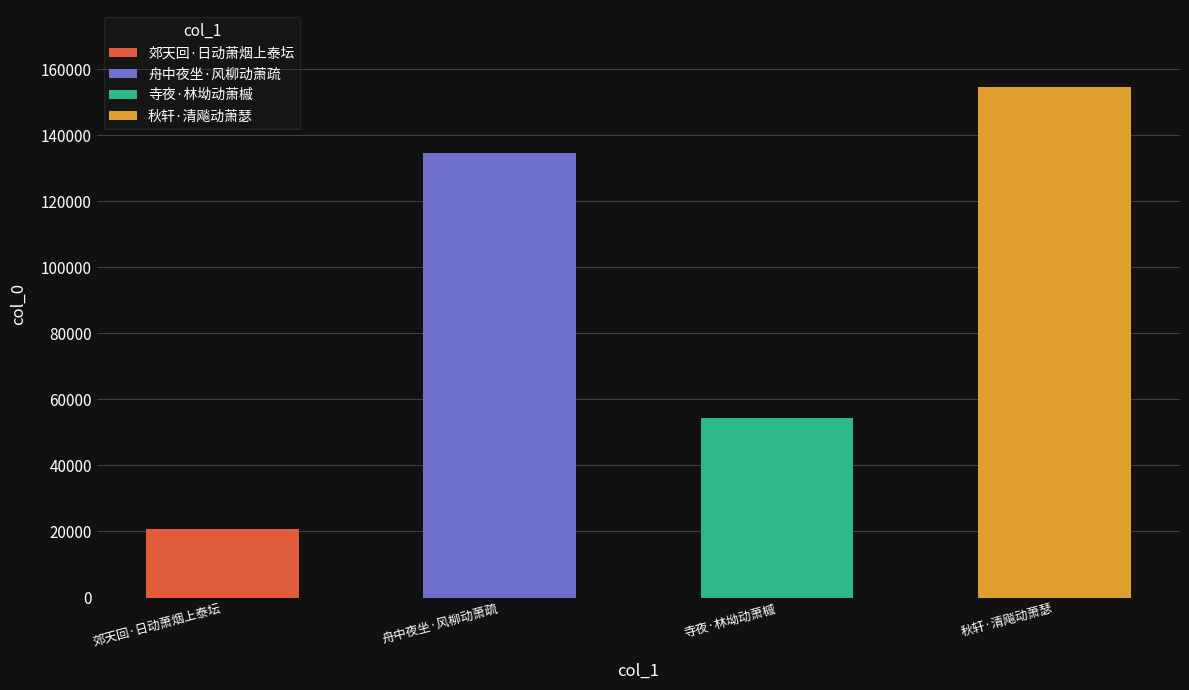

Does the chart contain stacked bars?

No